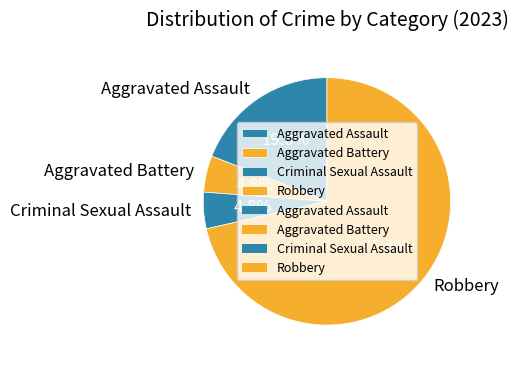

What percentage do Robbery and Criminal Sexual Assault together represent?

76.2%